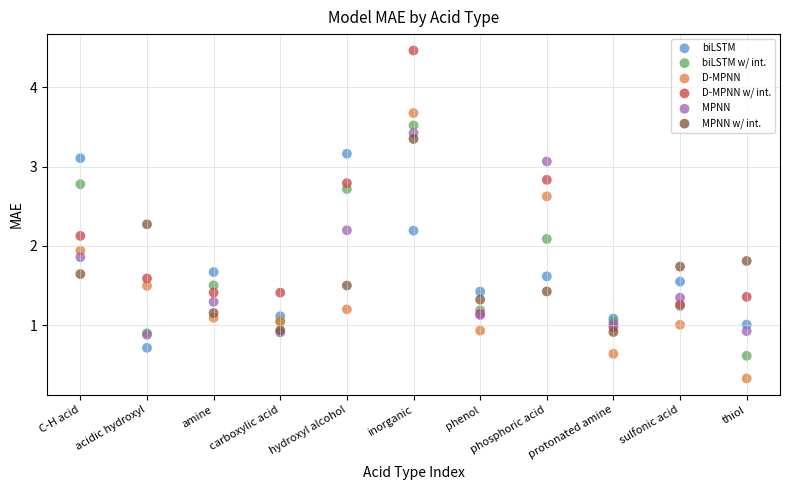

Which series has the widest spread of Y values?

D-MPNN w/ int.